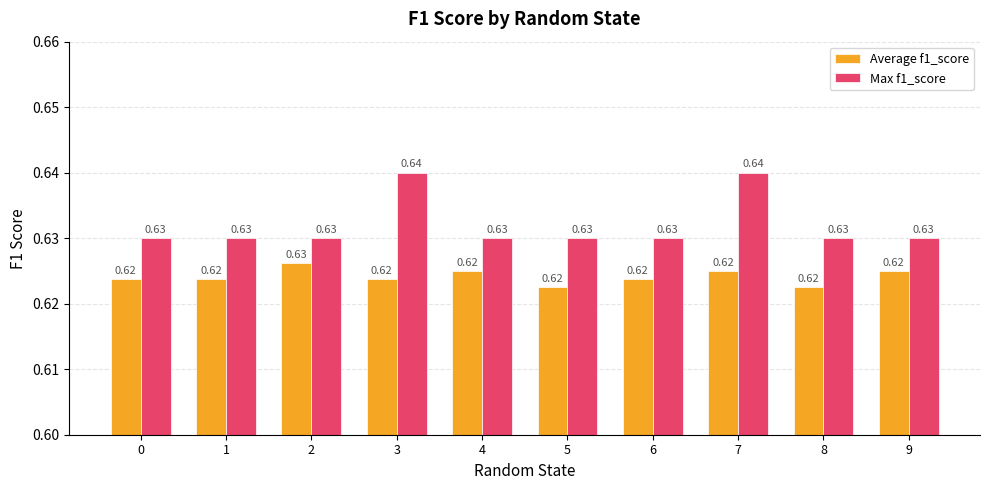

At how many categories does at least one series exceed 0?

10